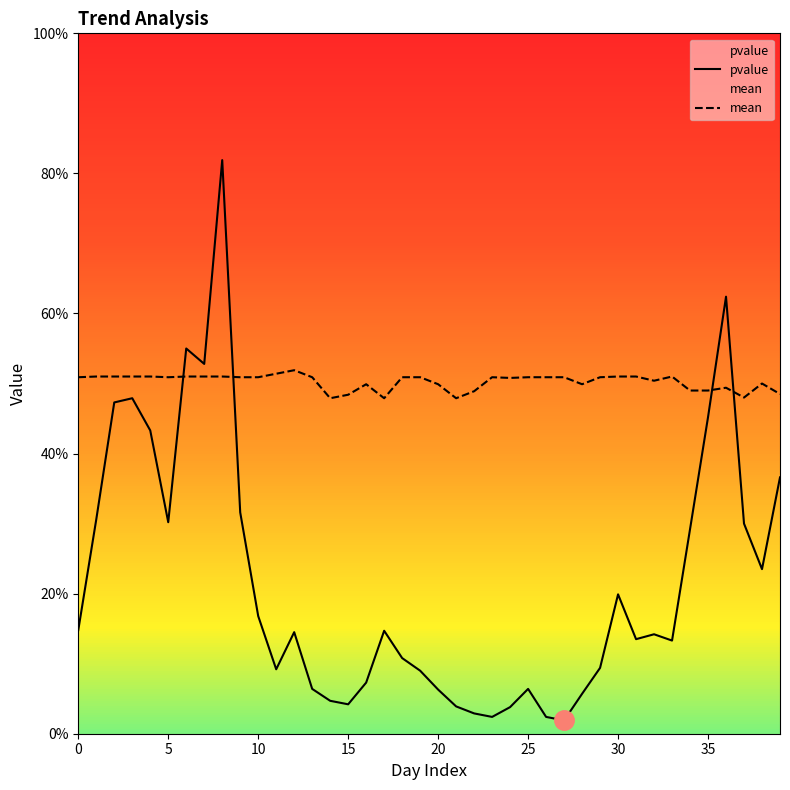

What is the maximum value for pvalue?

0.8